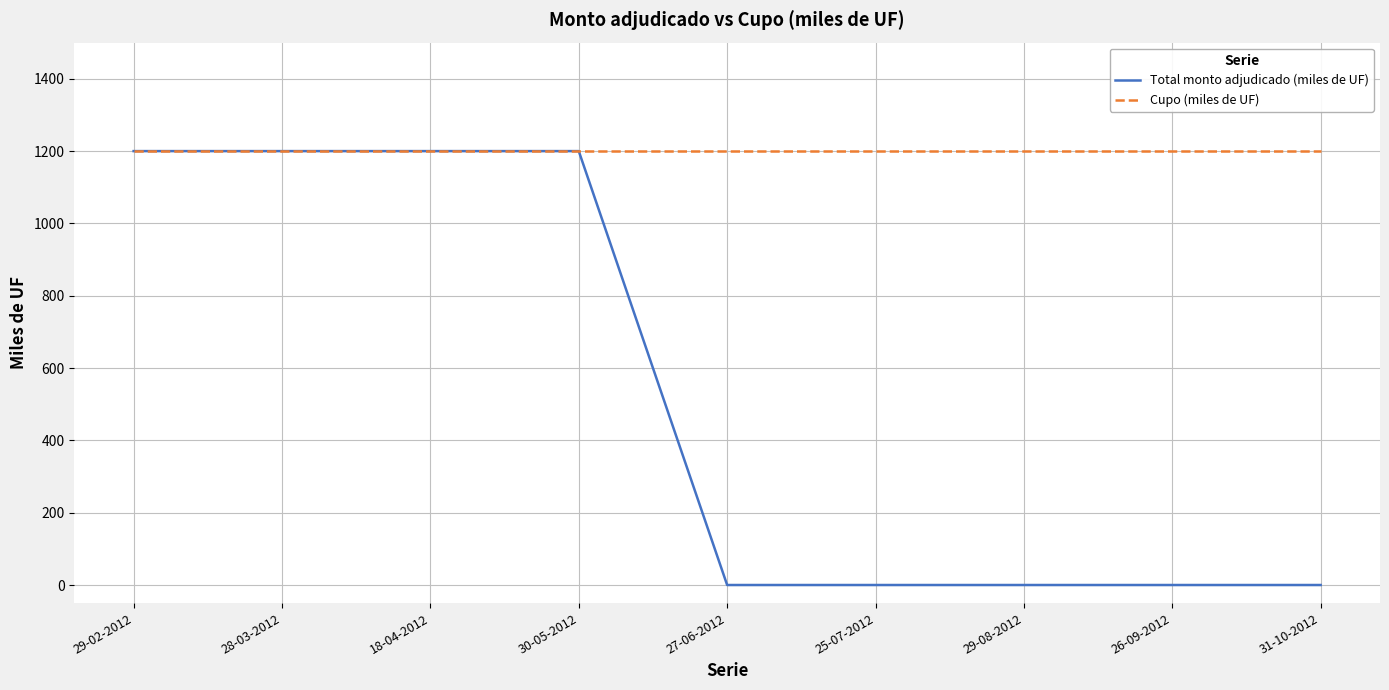

Which series has the largest range (max minus min)?

Total monto adjudicado (miles de UF)